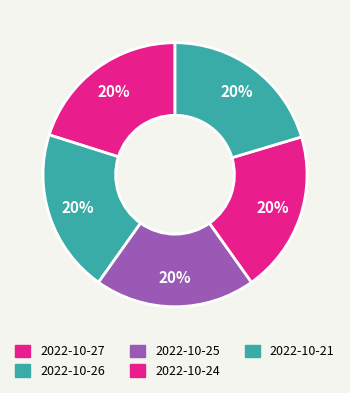

What is the smallest slice in the pie chart?

2022-10-25